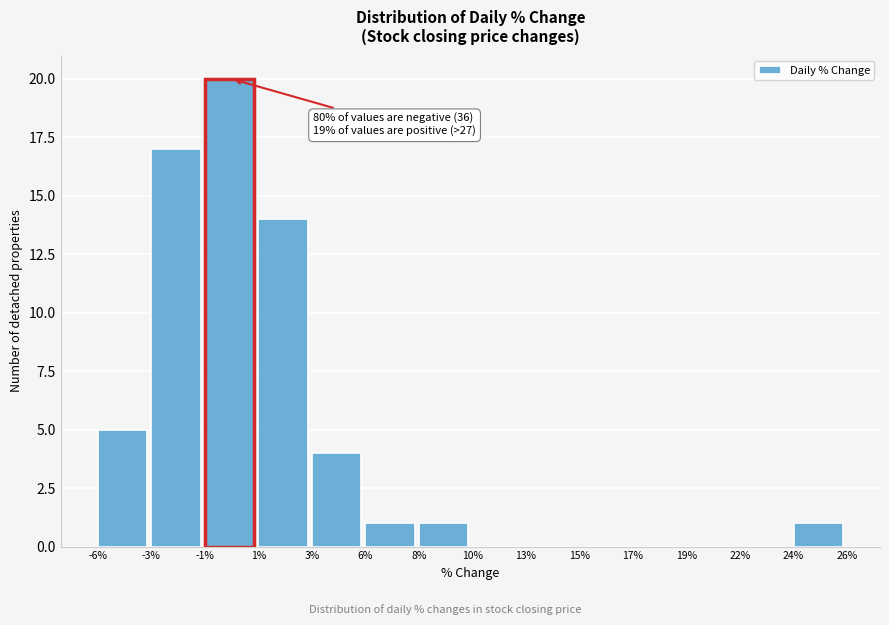

Reading right to left, list all the values displayed in this chart.

24%=1	22%=0	19%=0	17%=0	15%=0	13%=0	10%=0	8%=1	6%=1	3%=4	1%=14	-1%=20	-3%=17	-6%=5